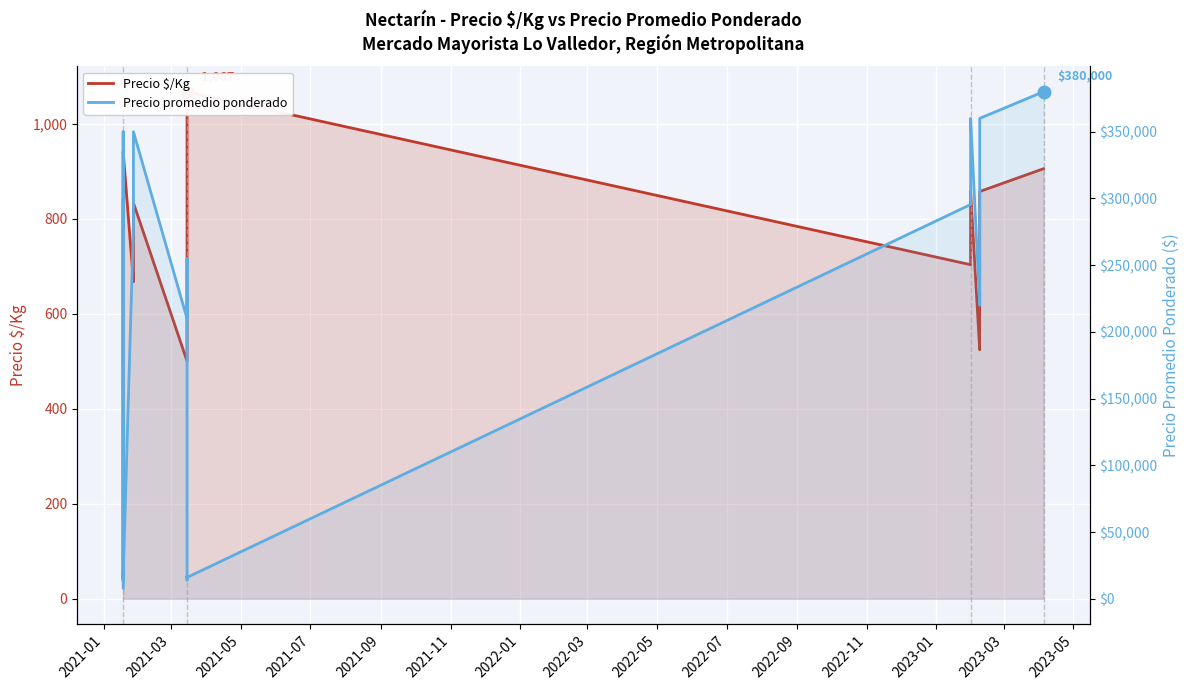

Which series has the widest spread of values?

Precio promedio ponderado